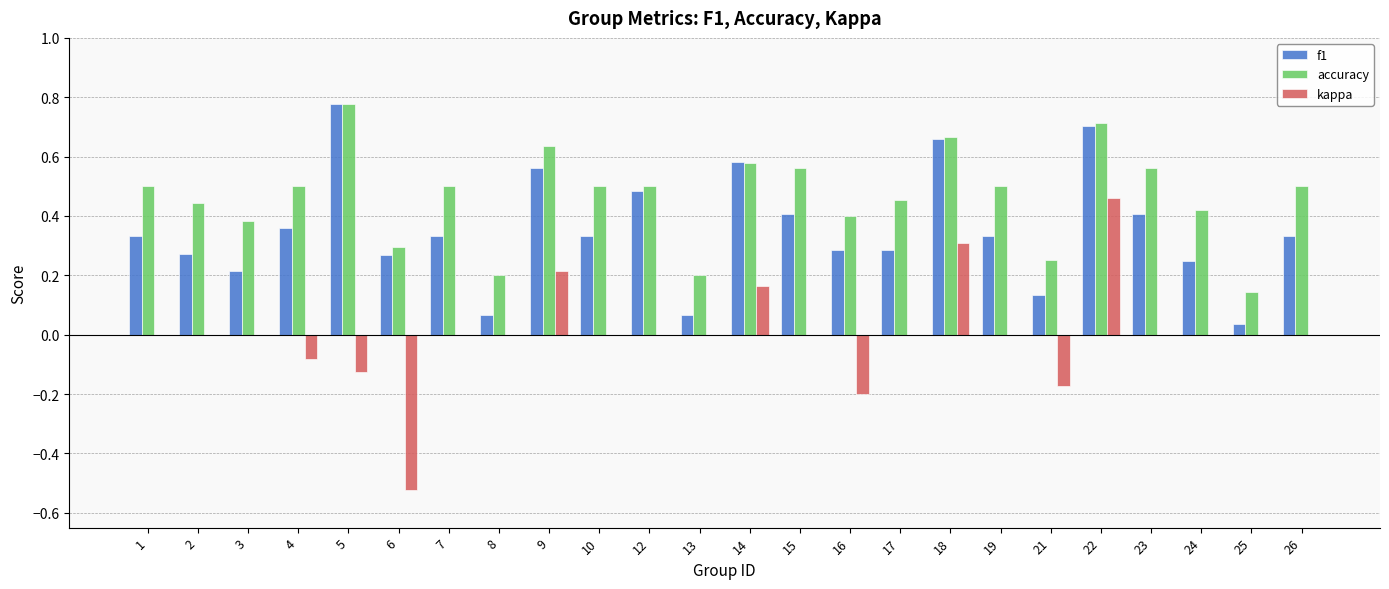

What is the sum of all accuracy values?

11.2